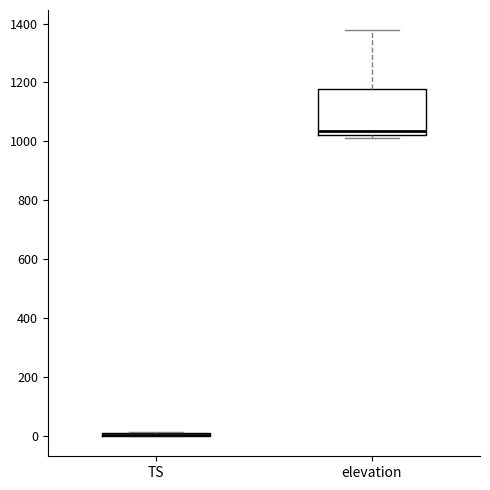

Where does the upper whisker of the box for elevation end on the y-axis? The values are not printed on the chart, so give them approximately, as read against the axis.

1380